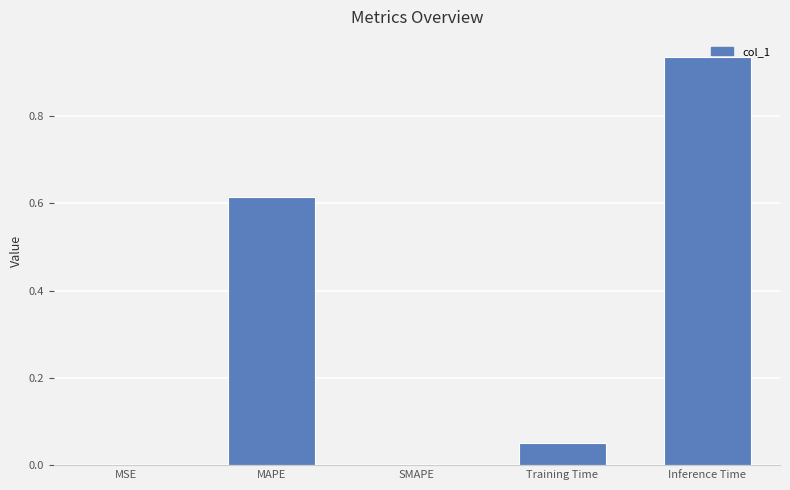

What is the sum of all values?

1.6